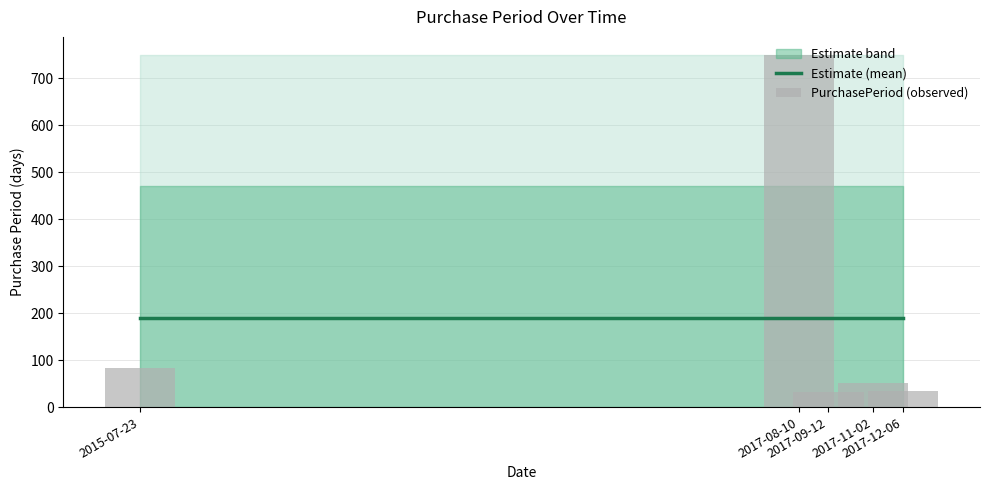

What is the sum of all PurchasePeriod (observed) values?

950